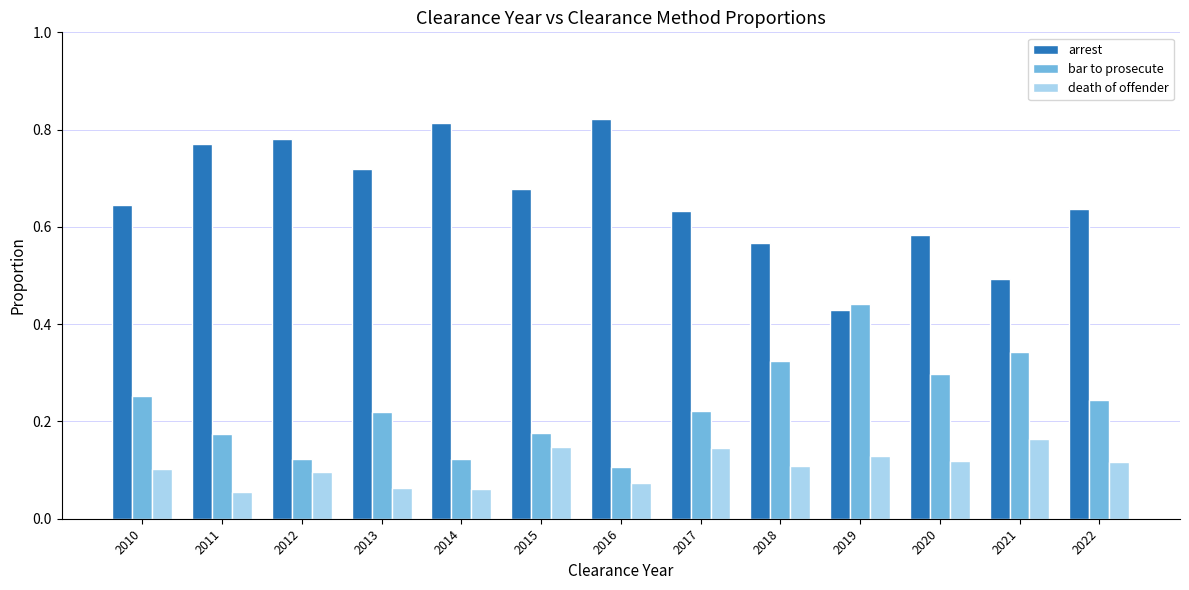

At which label is bar to prosecute closest to 0?

2016